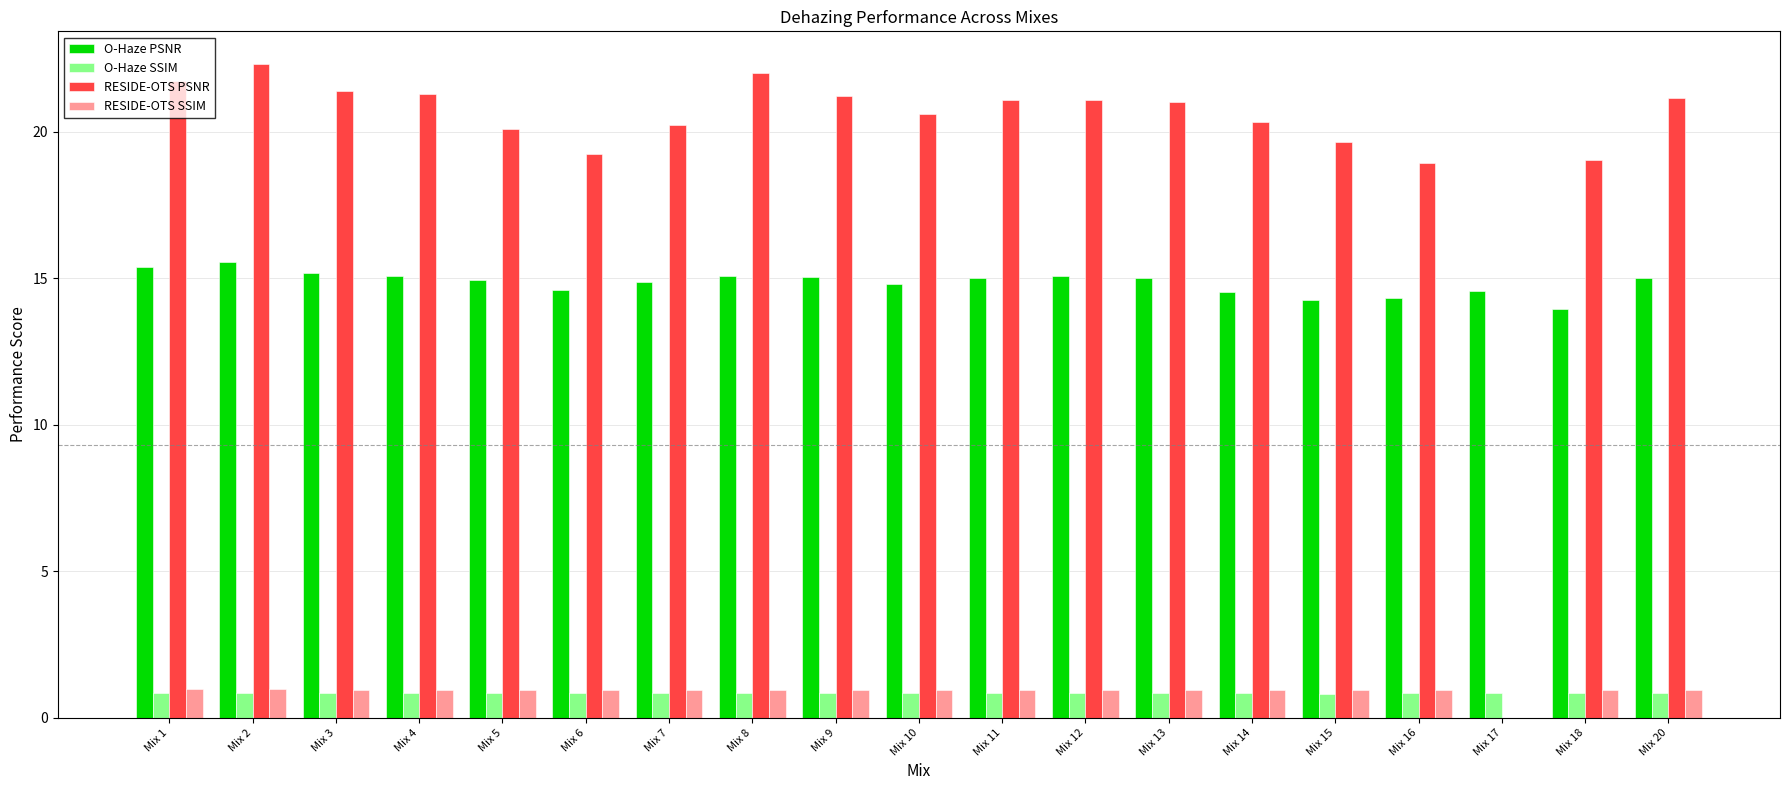

At how many categories does at least one series exceed 17?

18